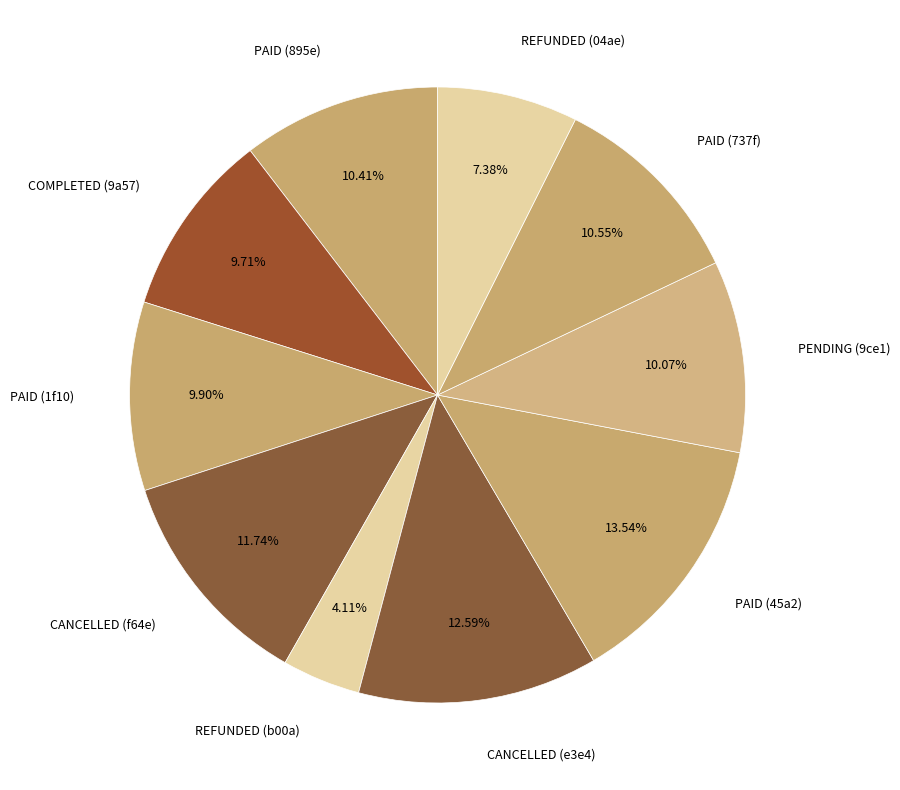

To the nearest percent, what is the difference between the largest and smallest slice percentages?

9%